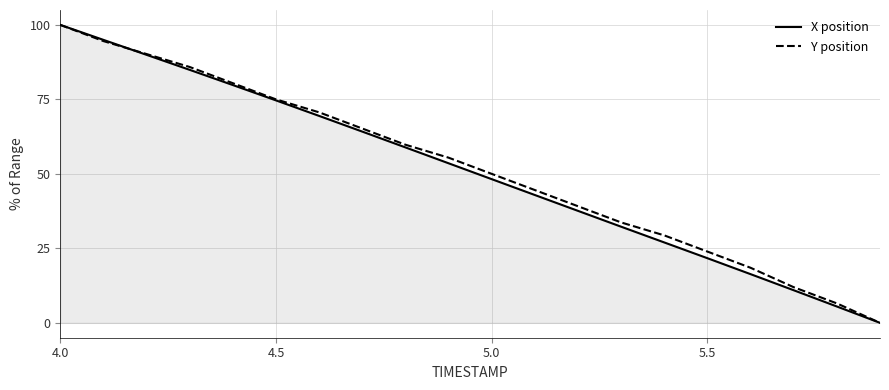

What is the highest value of the Y position series?

100.0